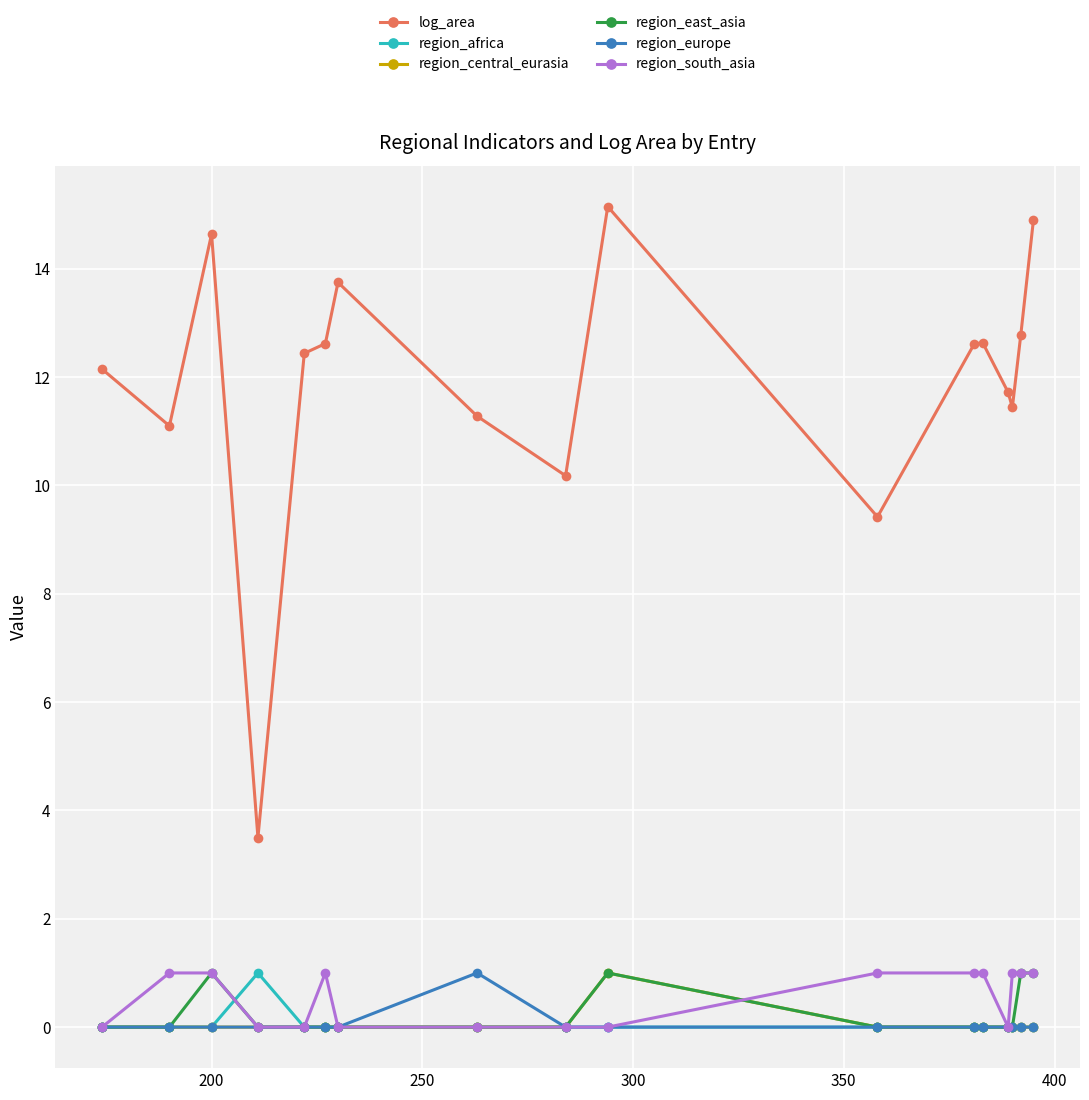

Reading right to left, list all the values displayed in this chart.

log_area: 14.9	12.8	11.4	11.7	12.6	12.6	9.4	15.2	10.2	11.3	13.8	12.6	12.4	3.5	14.6	11.1	12.2
region_africa: 0.0	0.0	0.0	0.0	0.0	0.0	0.0	0.0	0.0	0.0	0.0	0.0	0.0	1.0	0.0	0.0	0.0
region_central_eurasia: 0.0	0.0	0.0	0.0	0.0	0.0	0.0	1.0	0.0	0.0	0.0	0.0	0.0	0.0	0.0	0.0	0.0
region_east_asia: 1.0	1.0	0.0	0.0	0.0	0.0	0.0	1.0	0.0	0.0	0.0	0.0	0.0	0.0	1.0	0.0	0.0
region_europe: 0.0	0.0	0.0	0.0	0.0	0.0	0.0	0.0	0.0	1.0	0.0	0.0	0.0	0.0	0.0	0.0	0.0
region_south_asia: 1.0	1.0	1.0	0.0	1.0	1.0	1.0	0.0	0.0	0.0	0.0	1.0	0.0	0.0	1.0	1.0	0.0